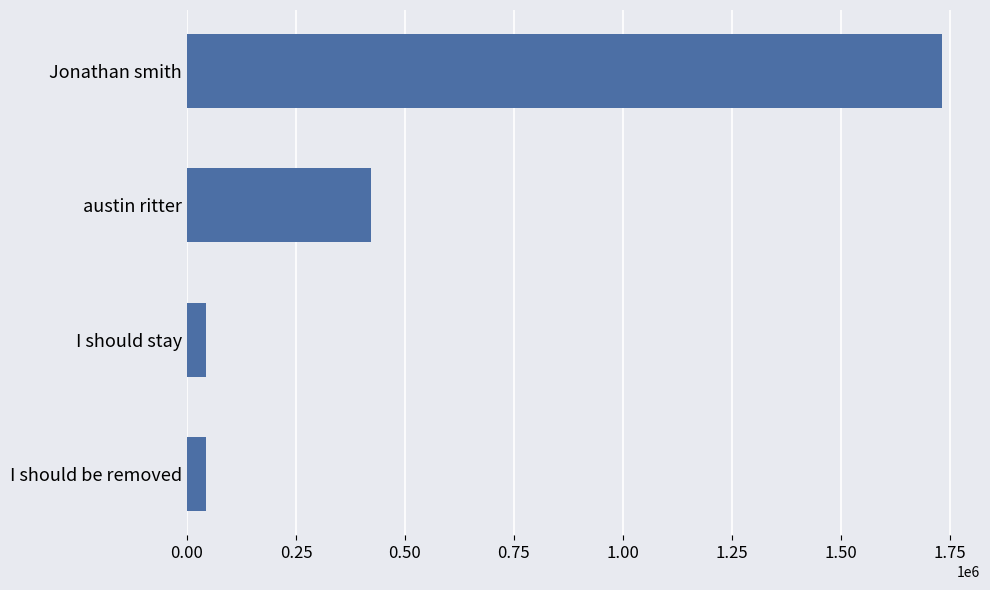

What is the label of the 2nd bar from the top?

austin ritter